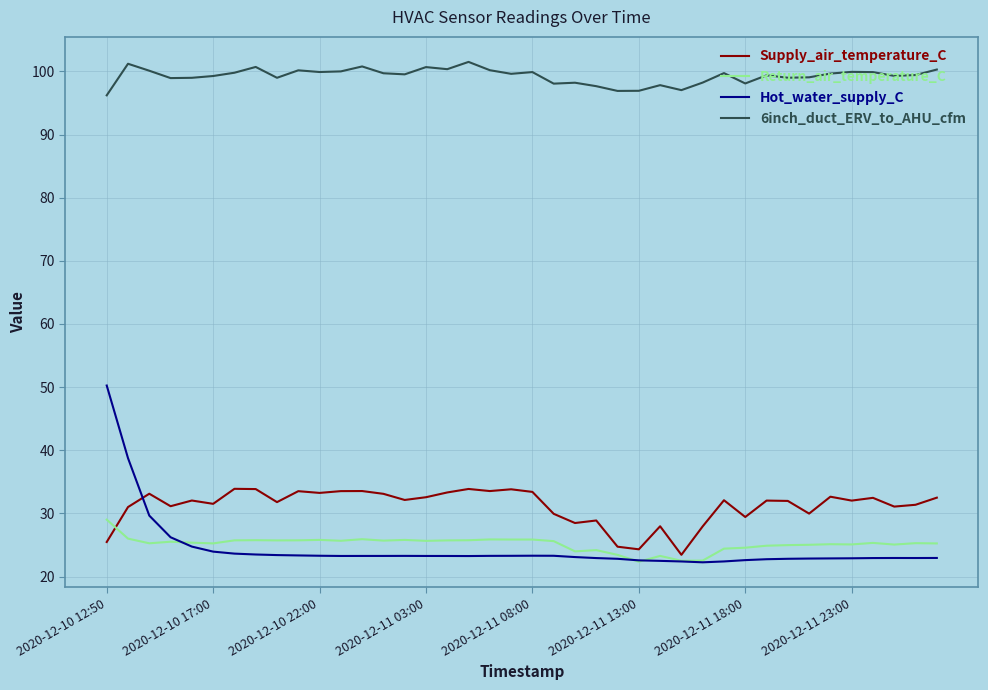

What is the sum of all Supply_air_temperature_C values?

1246.4